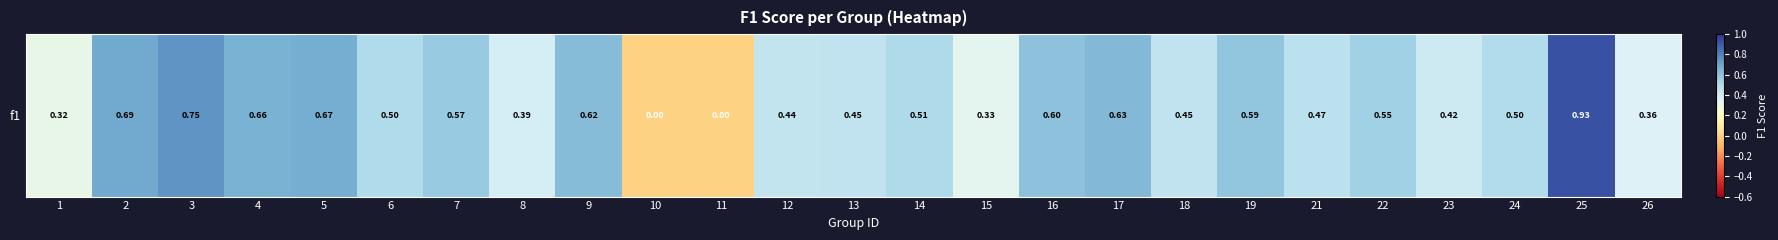

What is the sum of the values at 26 and 23?

0.8